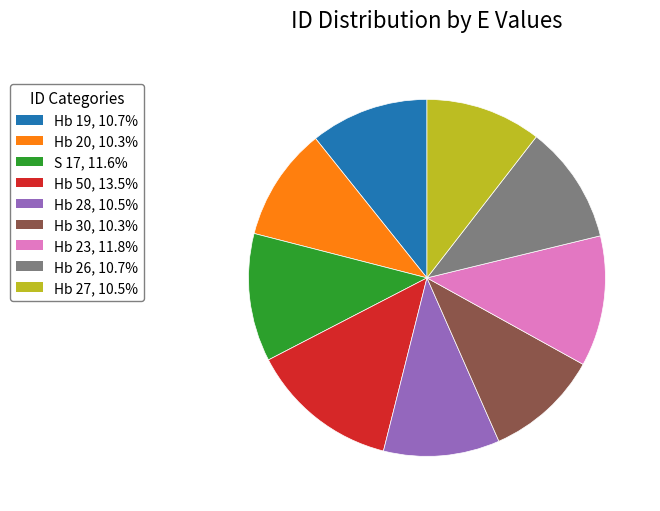

Do Hb 28 and Hb 50 together represent more than half of the pie?

No